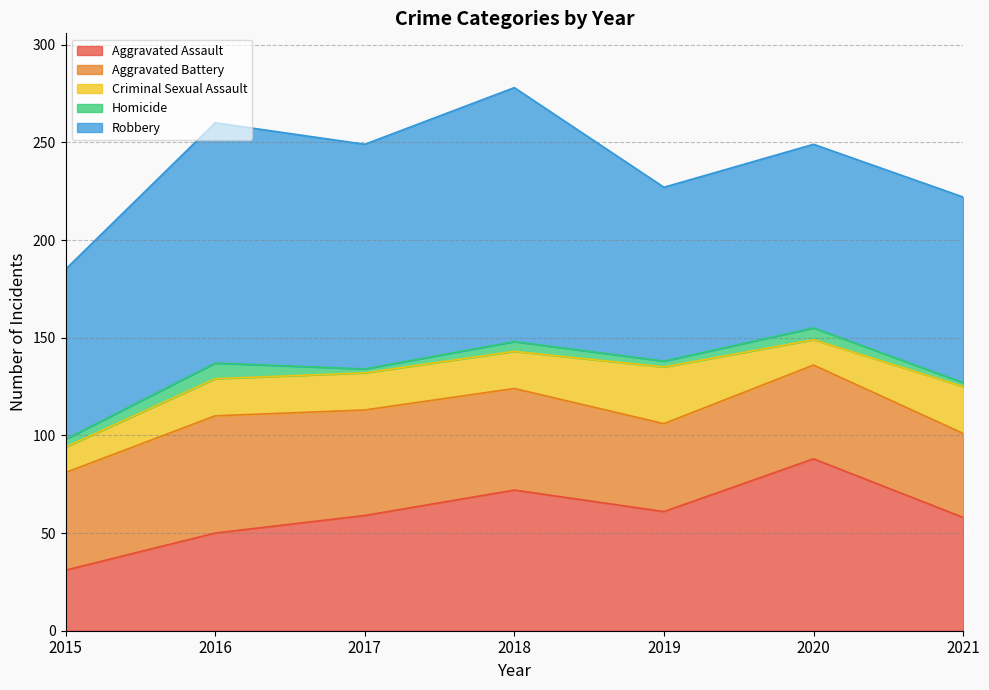

What is the difference between the highest and lowest values at 2019?

86